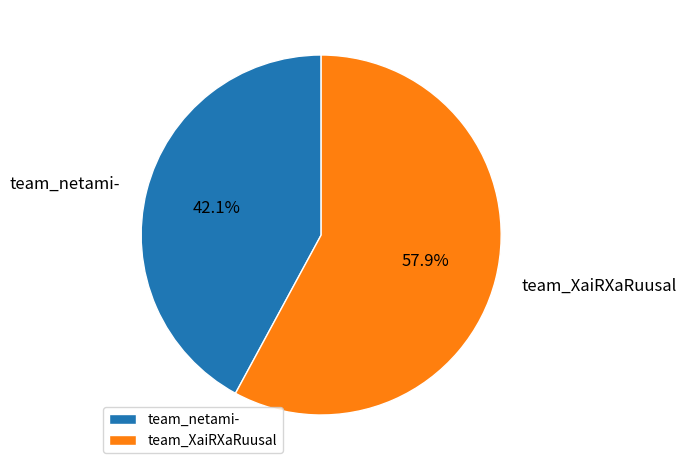

What percentage is the team_netami- slice, to the nearest percent?

42%